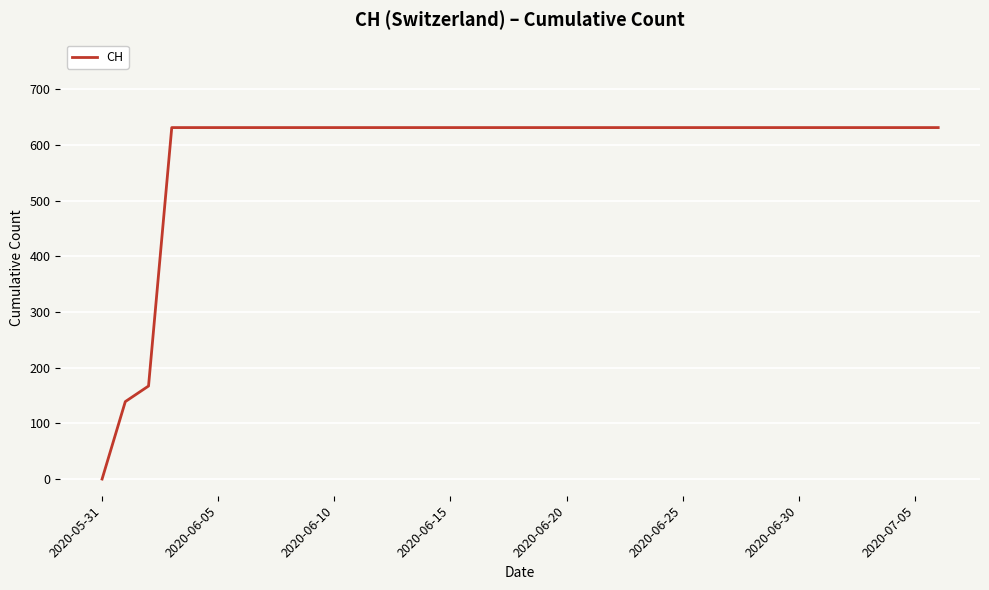

How many lines are shown in the chart?

1